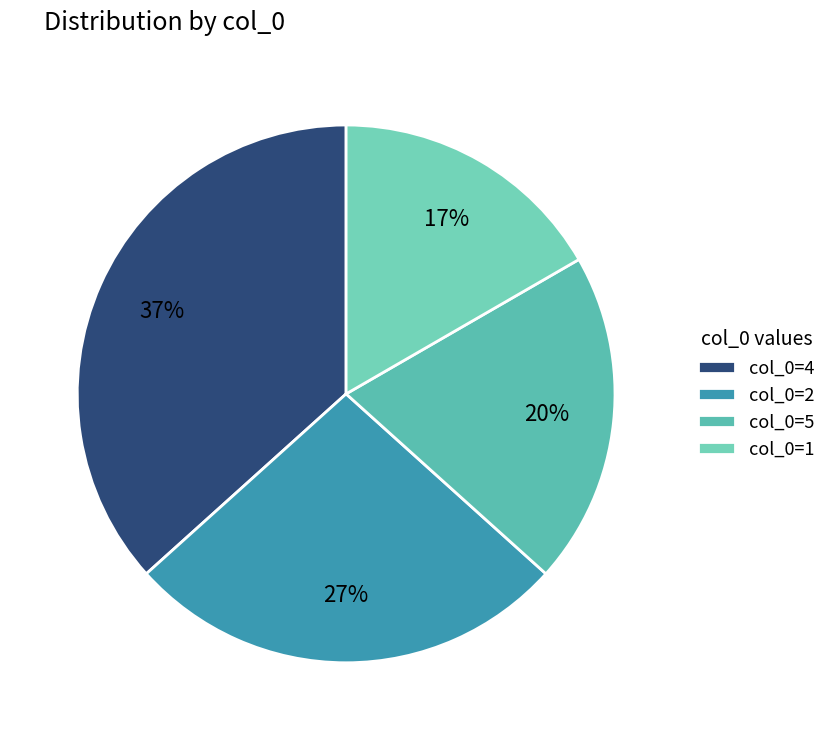

Count the number of slices in the pie.

4